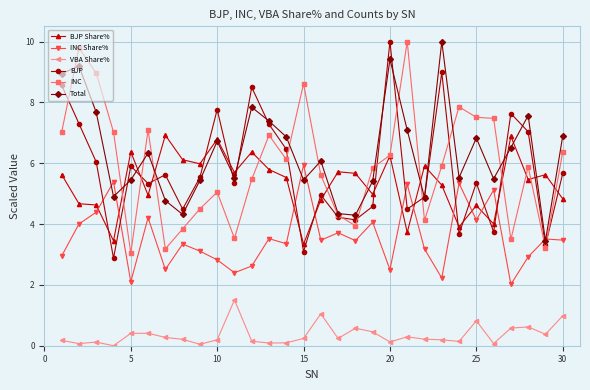

True or false: VBA Share% and BJP Share% intersect in this chart.

False